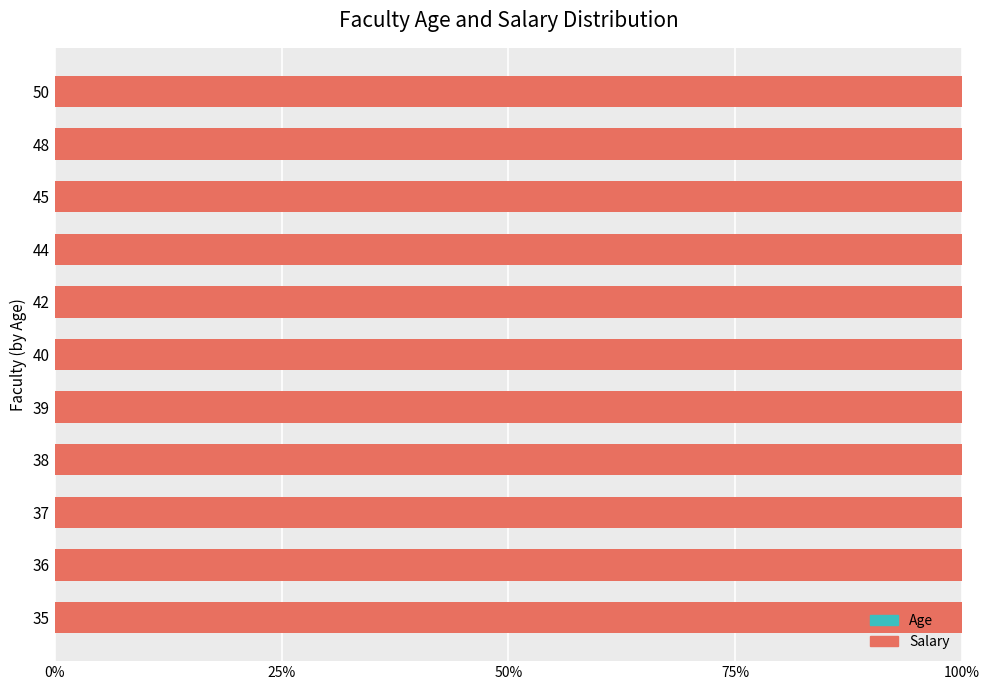

How many series are shown in this chart?

2